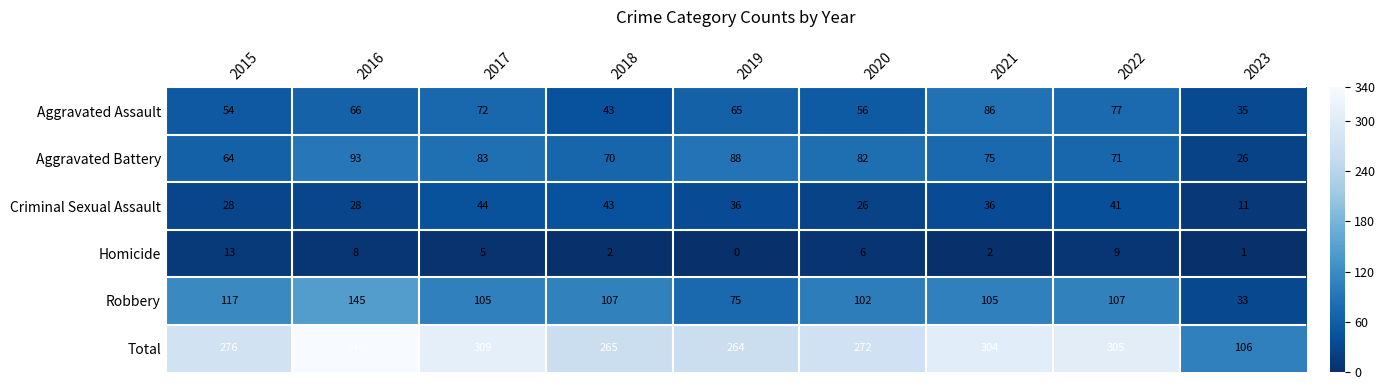

What is the total value across all series at 2019?

528